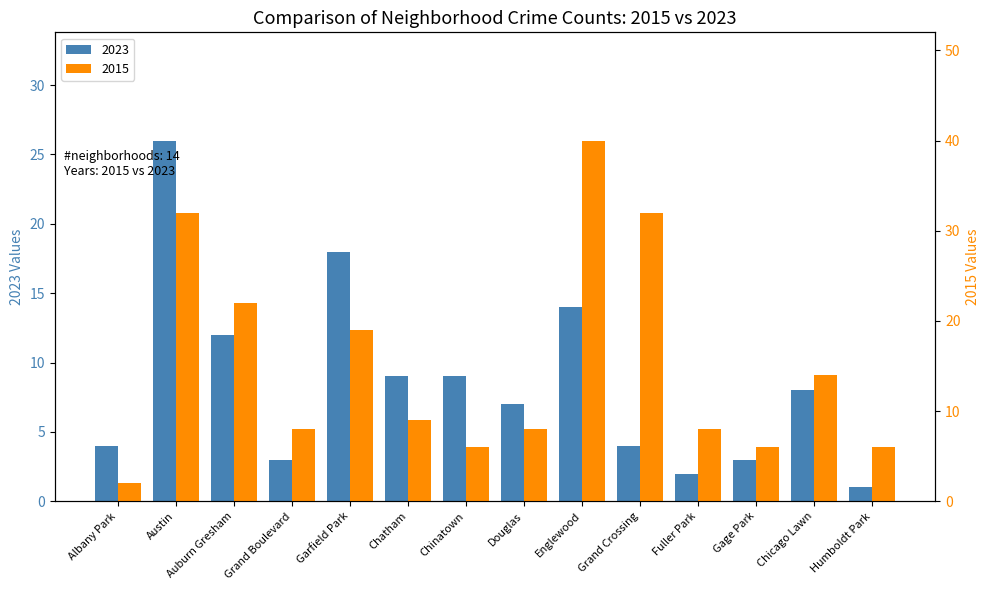

What is the value of the 2015 bar at the 5th from the left?

19